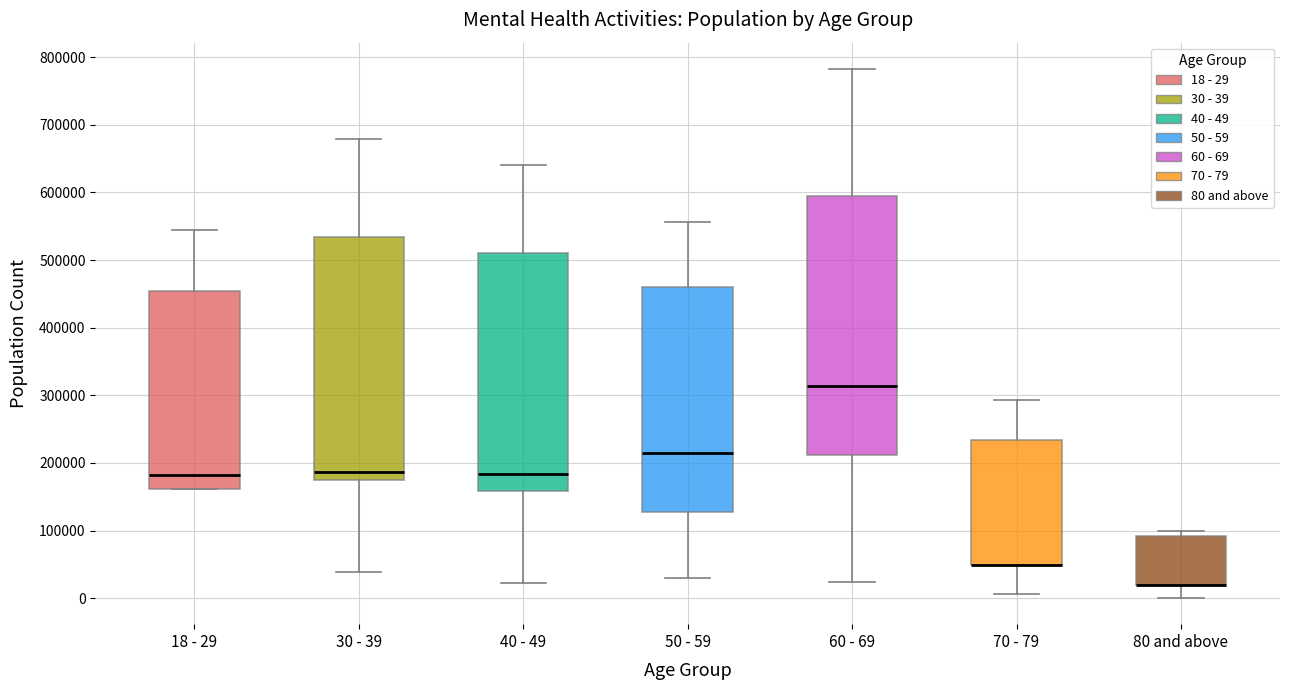

Reading left to right, transcribe this box plot: for each box, give where its median line is, the range the box spans, and where its two whiskers end, as read against the y-axis. The values are not printed on the chart, so give them approximately, as read against the axis.

18 - 29: median 180000, box 160000 to 450000, whiskers 160000 to 540000
30 - 39: median 190000, box 170000 to 530000, whiskers 40000 to 680000
40 - 49: median 180000, box 160000 to 510000, whiskers 20000 to 640000
50 - 59: median 210000, box 130000 to 460000, whiskers 30000 to 560000
60 - 69: median 310000, box 210000 to 590000, whiskers 20000 to 780000
70 - 79: median 50000 (drawn on the box's lower edge), box 50000 to 230000, whiskers 10000 to 290000
80 and above: median 20000 (drawn on the box's lower edge), box 20000 to 90000, whiskers 0 to 100000